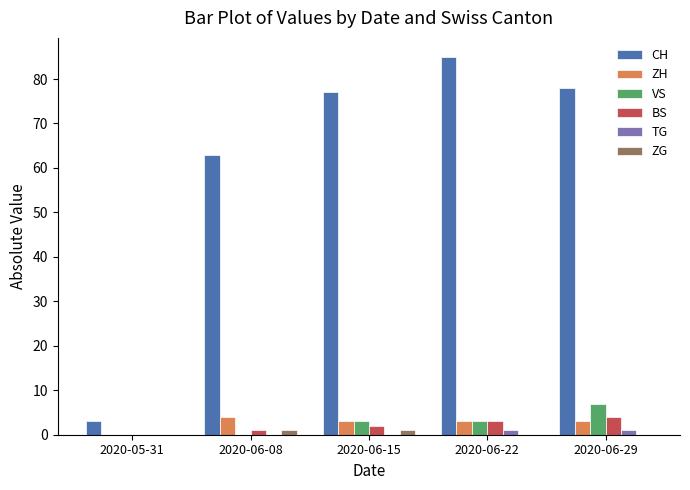

Is it true that ZG equals 1 at 2020-06-08?

True